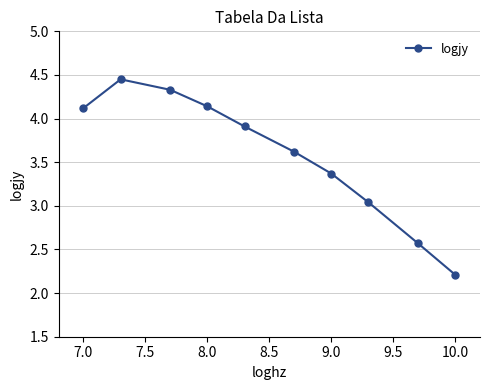

What is the minimum value shown in the chart?

2.2